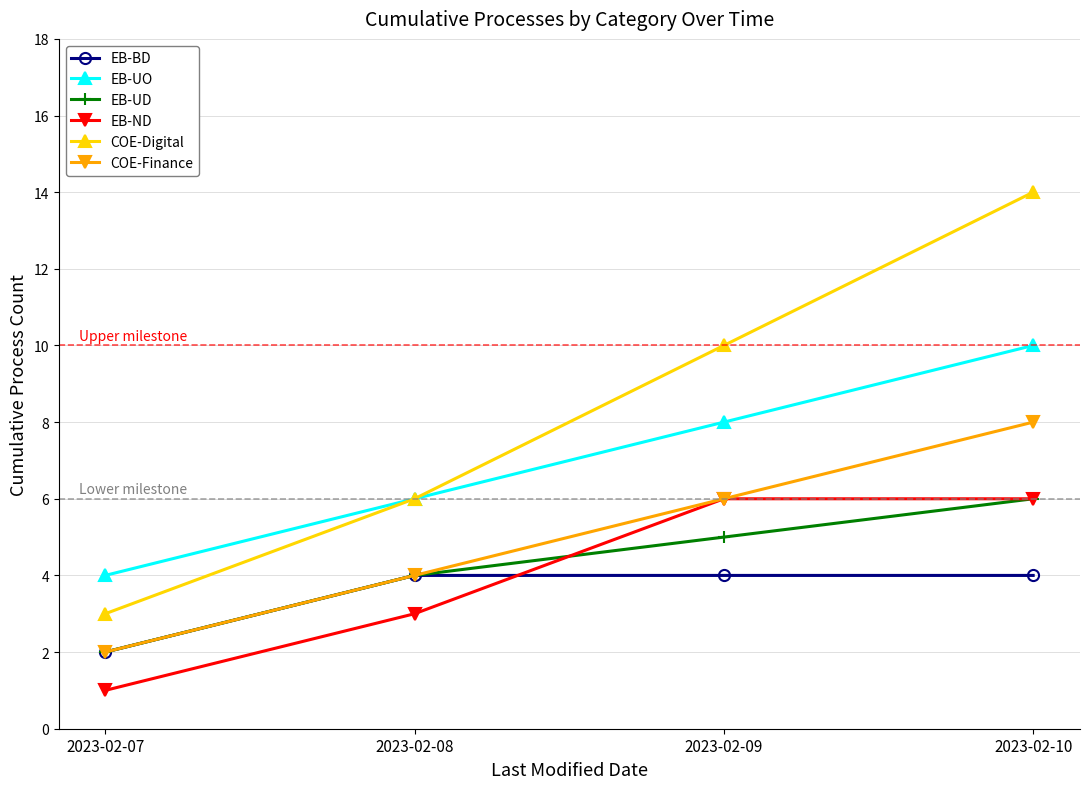

The value of COE-Digital at 2023-02-07 is 3. True or false?

True